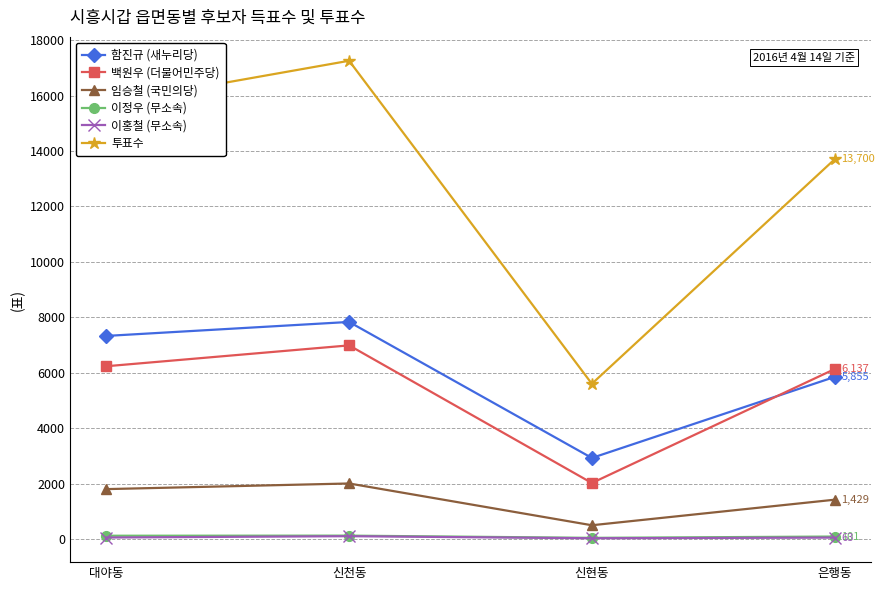

What is the maximum value for 투표수?

17254